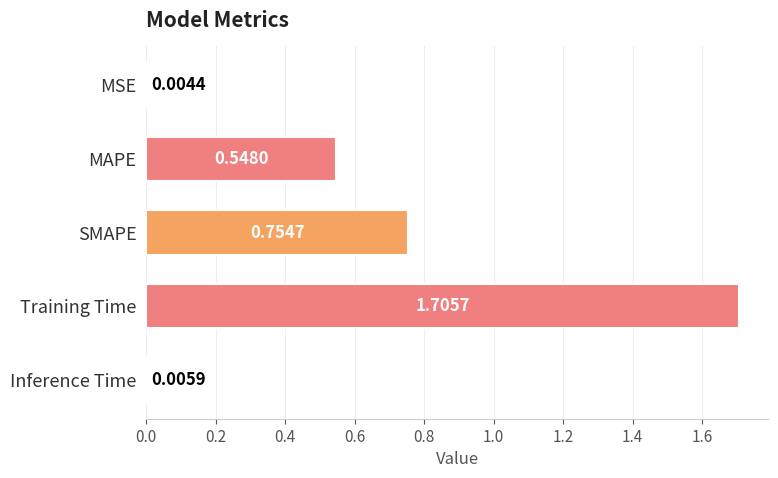

At which category does the chart reach its peak across all series?

Training Time